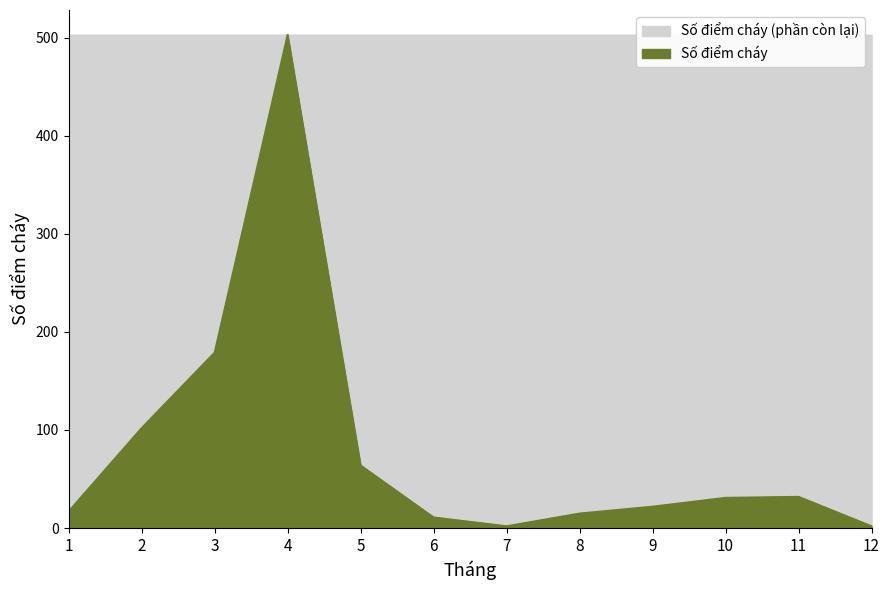

What is the difference between the values at 2 and 4?

401